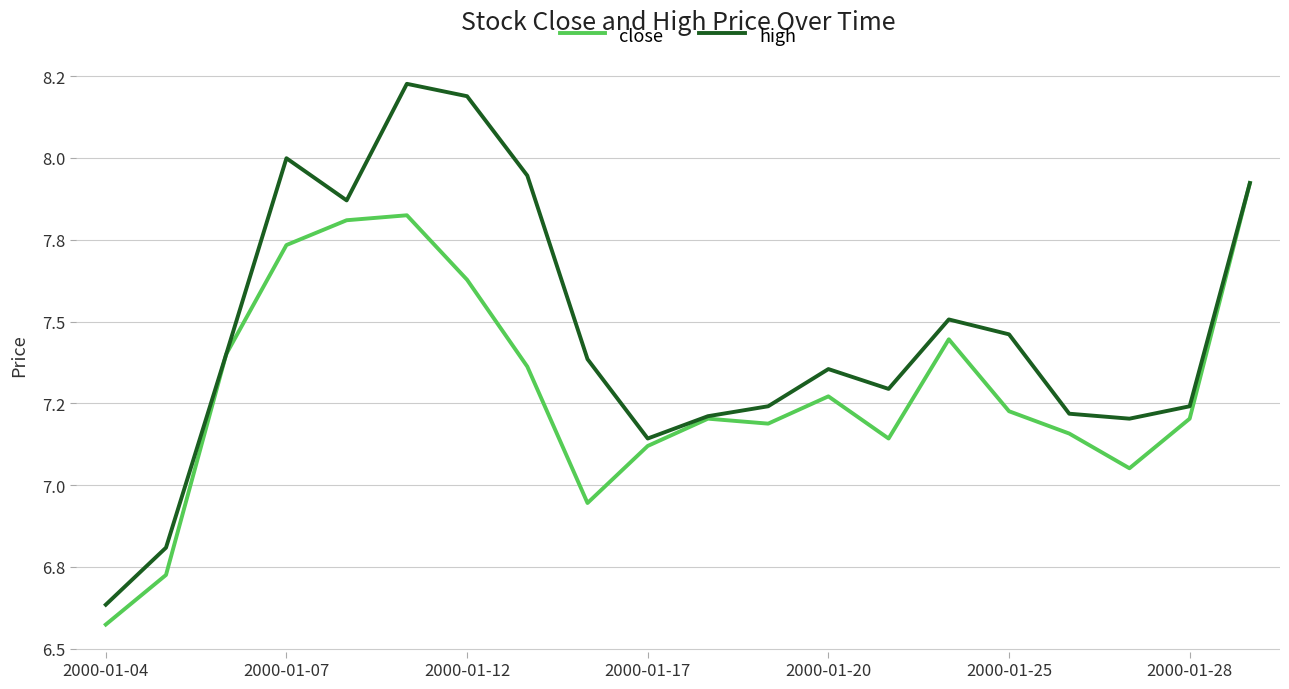

What are all the series names shown in the legend?

close, high